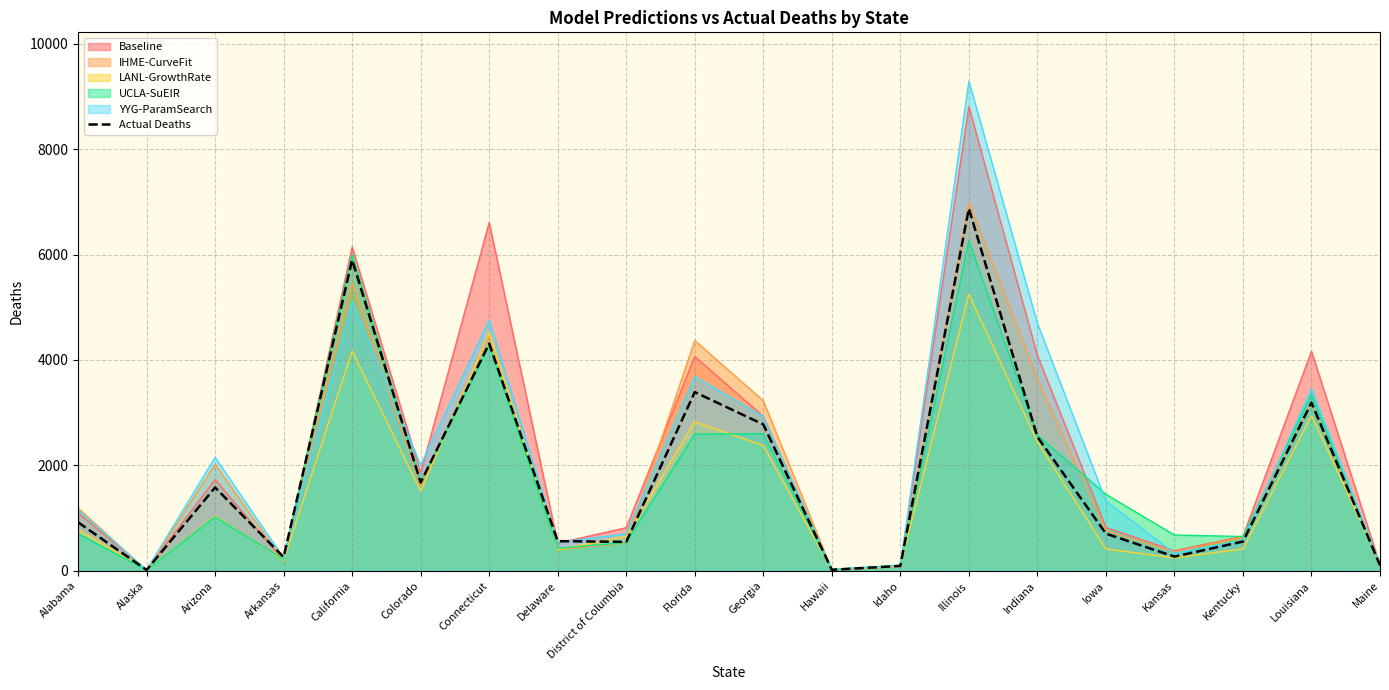

What position from the right is Alaska?

19